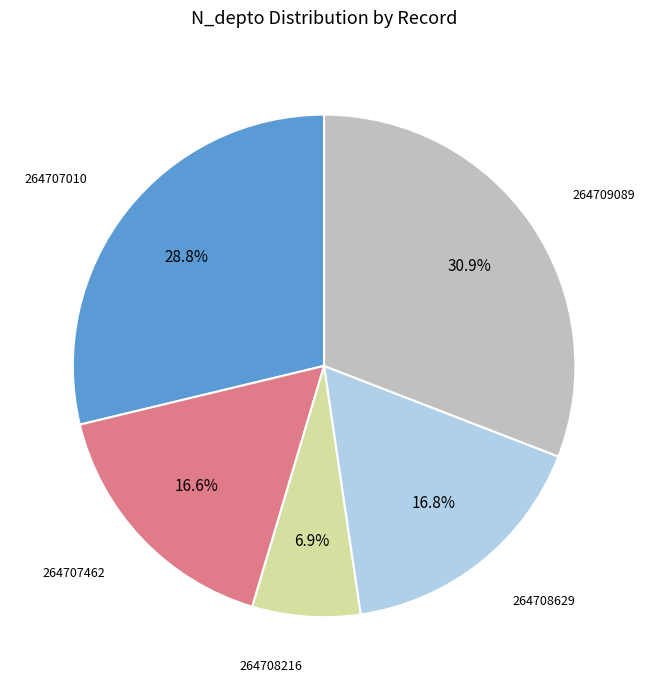

To the nearest percent, what portion does 264707010 represent?

29%